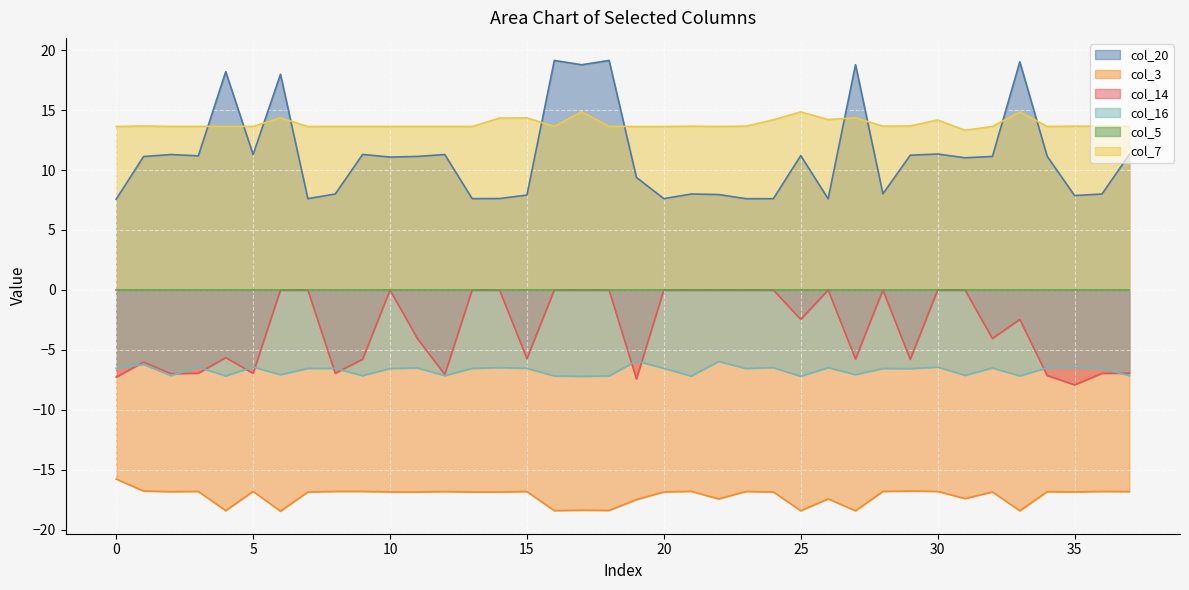

At which label does col_7 reach its peak?

17